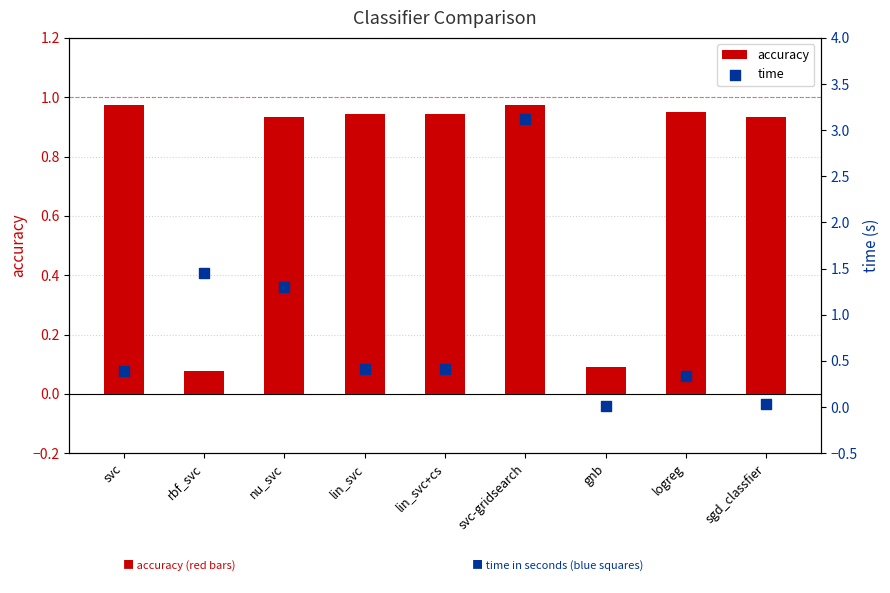

Which series has the largest total across all categories?

time